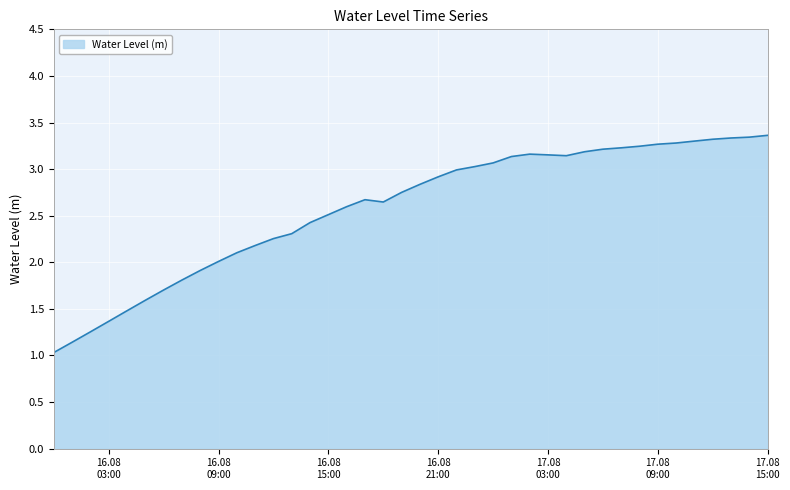

What is the greatest value displayed?

3.4